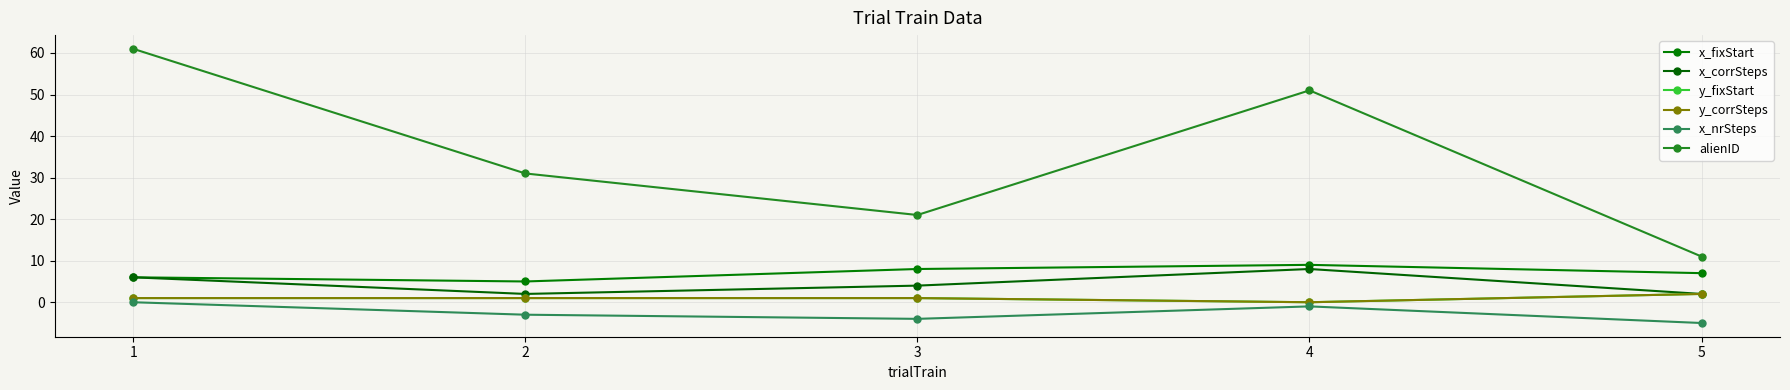

Does the chart have visible grid lines?

Yes